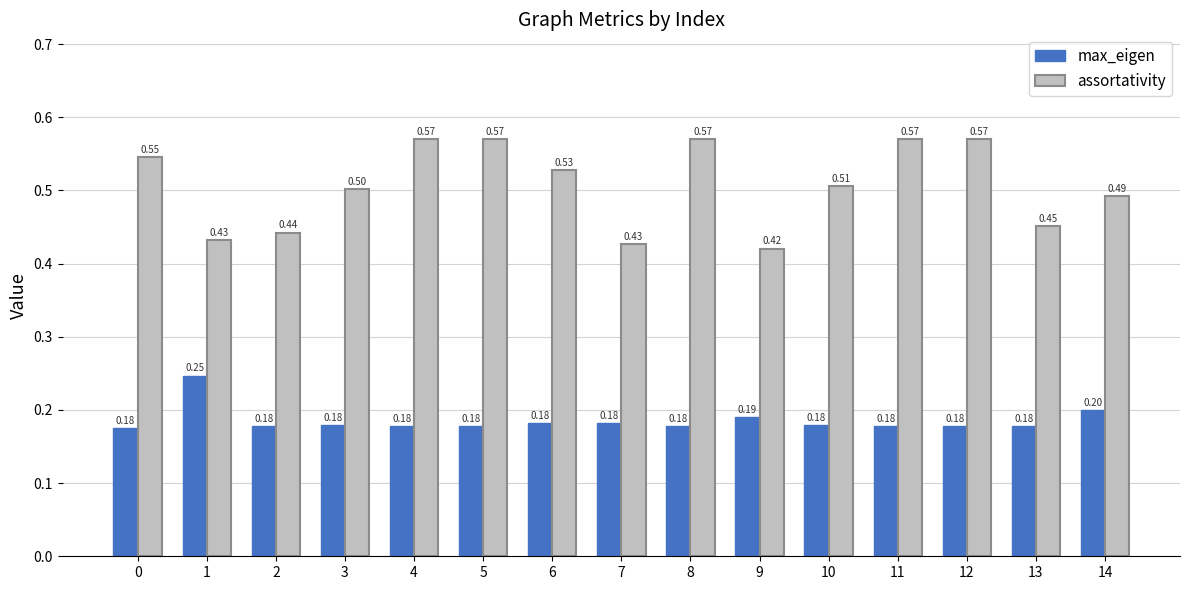

Count the number of categories in the chart.

15